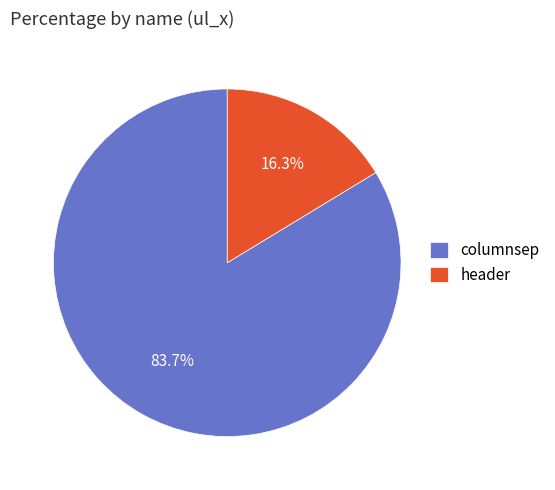

Is it true that header is 16% of the pie?

True